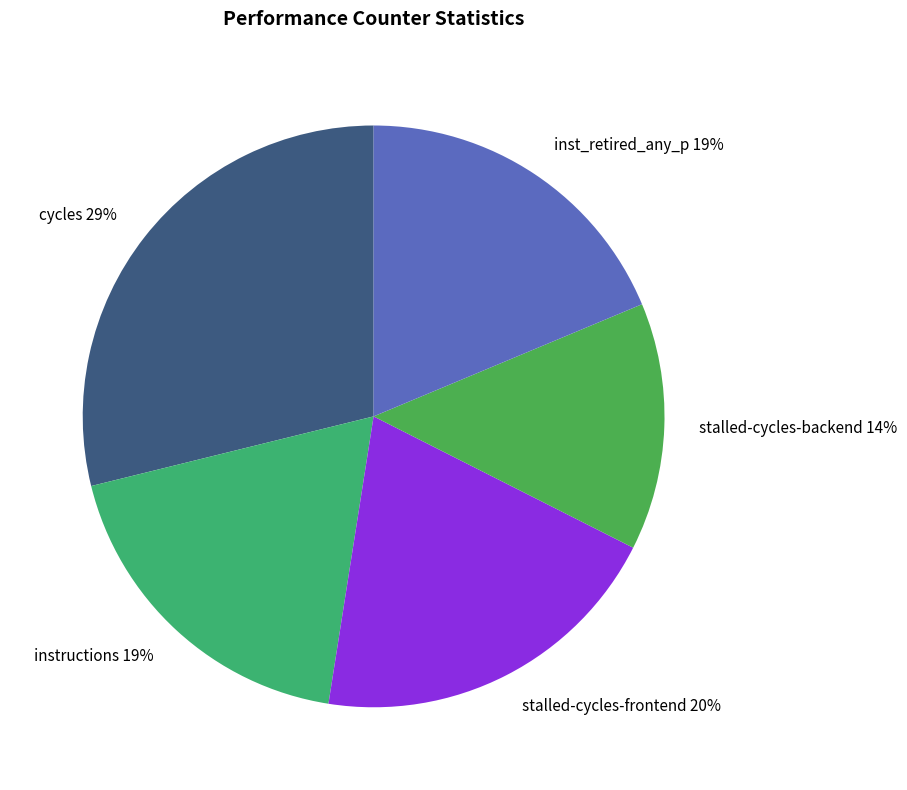

Which slice is the smallest?

stalled-cycles-backend 14%